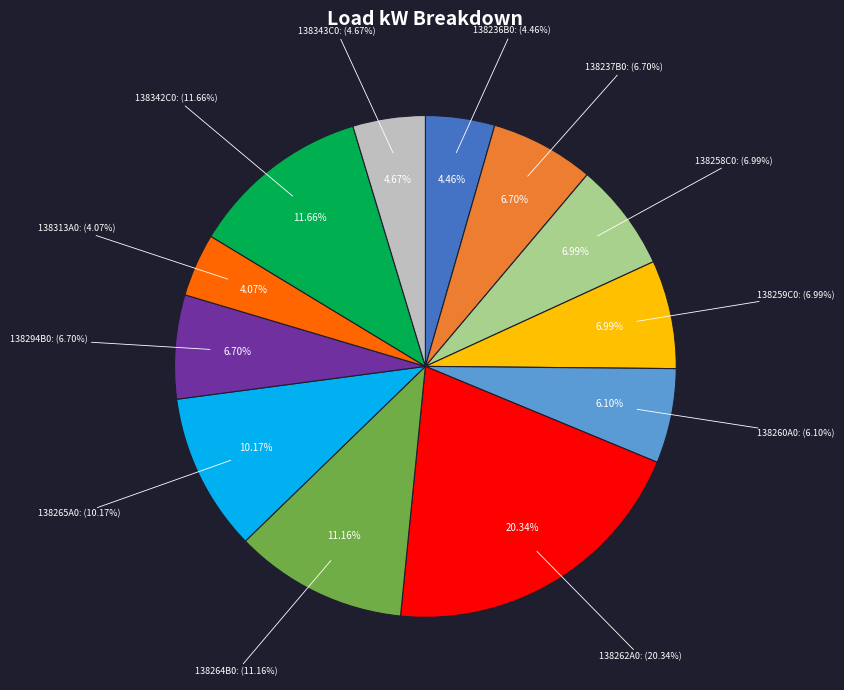

True or false: 138265A0 accounts for 10% of the total.

True